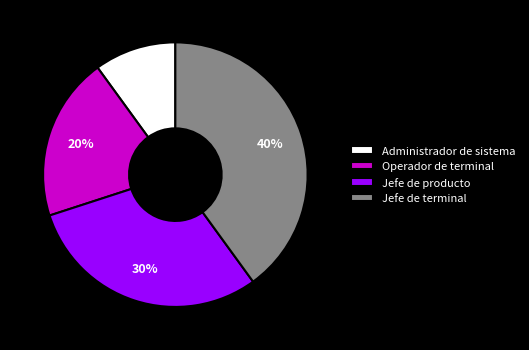

Approximately how many times larger is the value at Jefe de terminal compared to Operador de terminal?

2.0